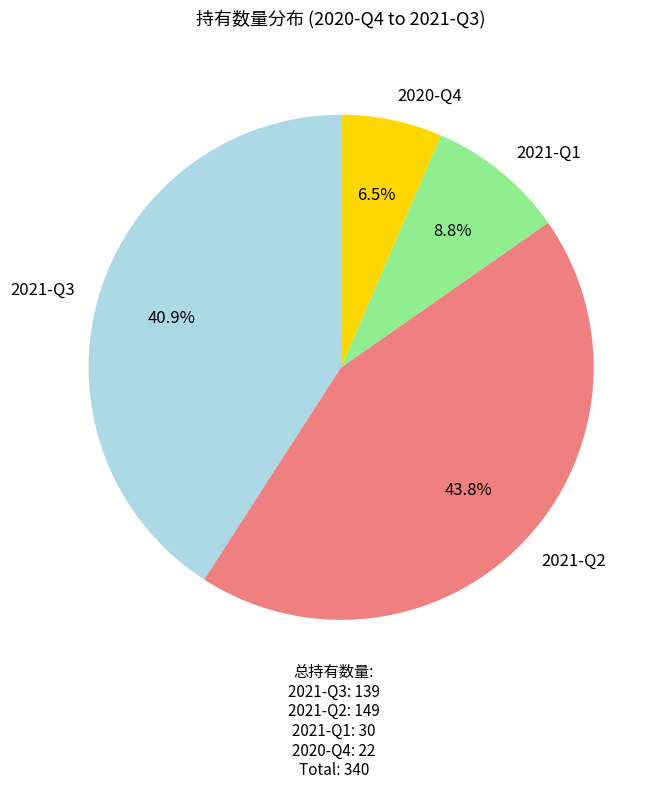

Count the number of slices in the pie.

4